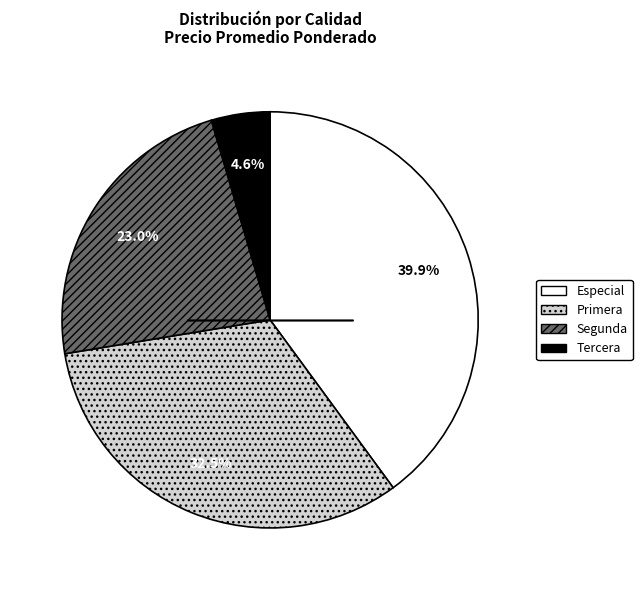

Is there any slice that represents more than half of the pie?

No